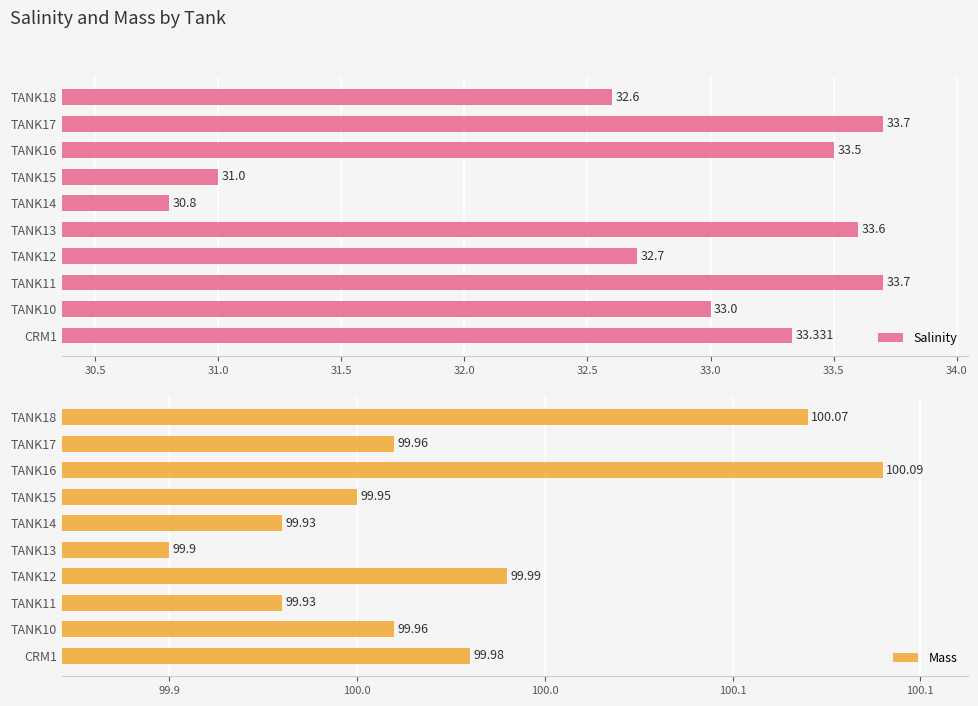

What is the difference between the Salinity values at TANK11 and TANK15?

2.7